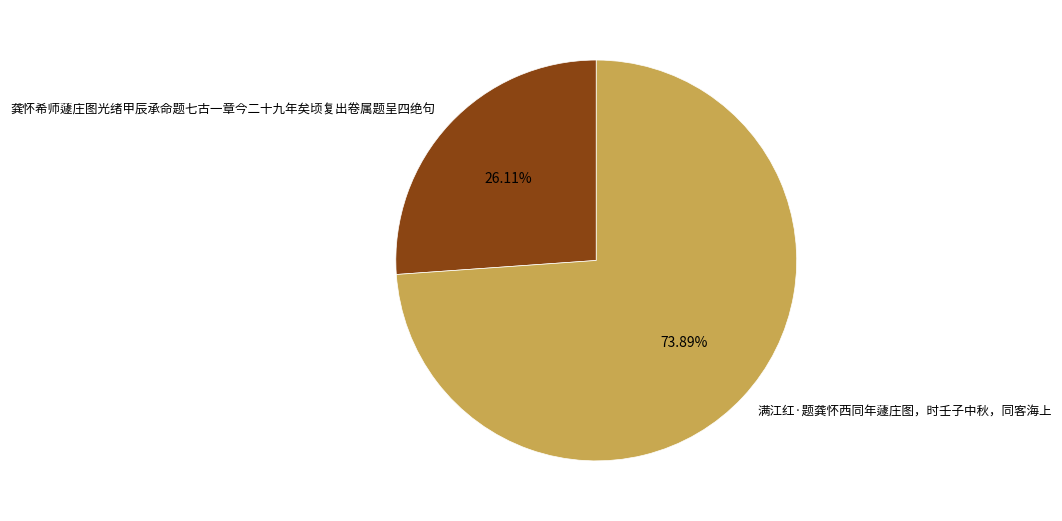

What portion of the pie excludes 满江红·题龚怀西同年蘧庄图，时壬子中秋，同客海上?

26.1%